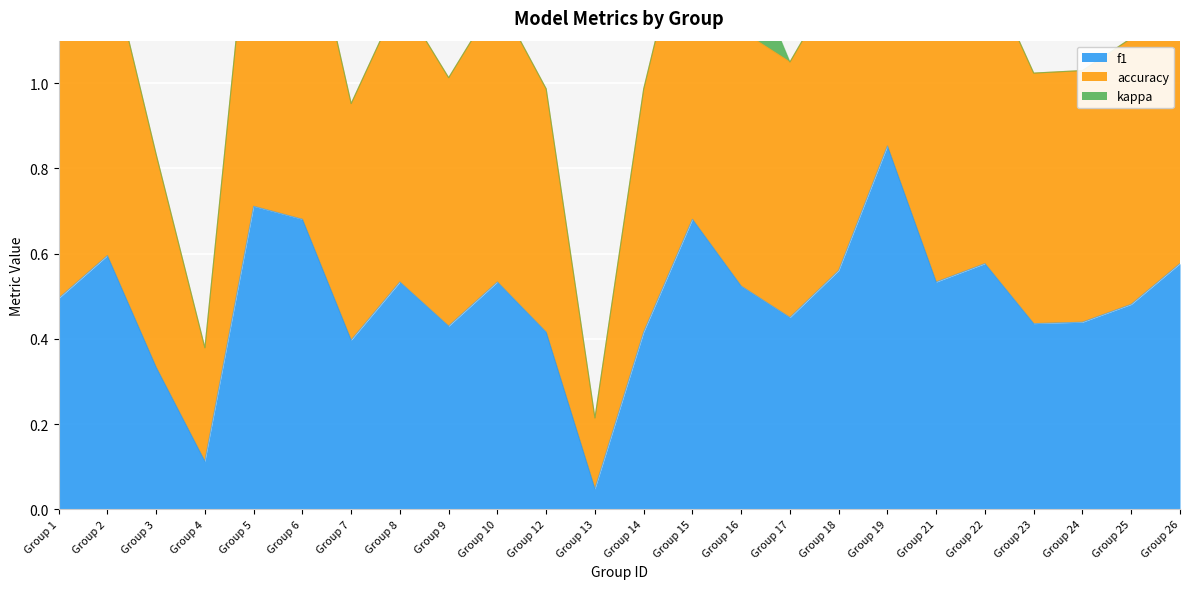

Which category has the highest value in the f1 series?

Group 19